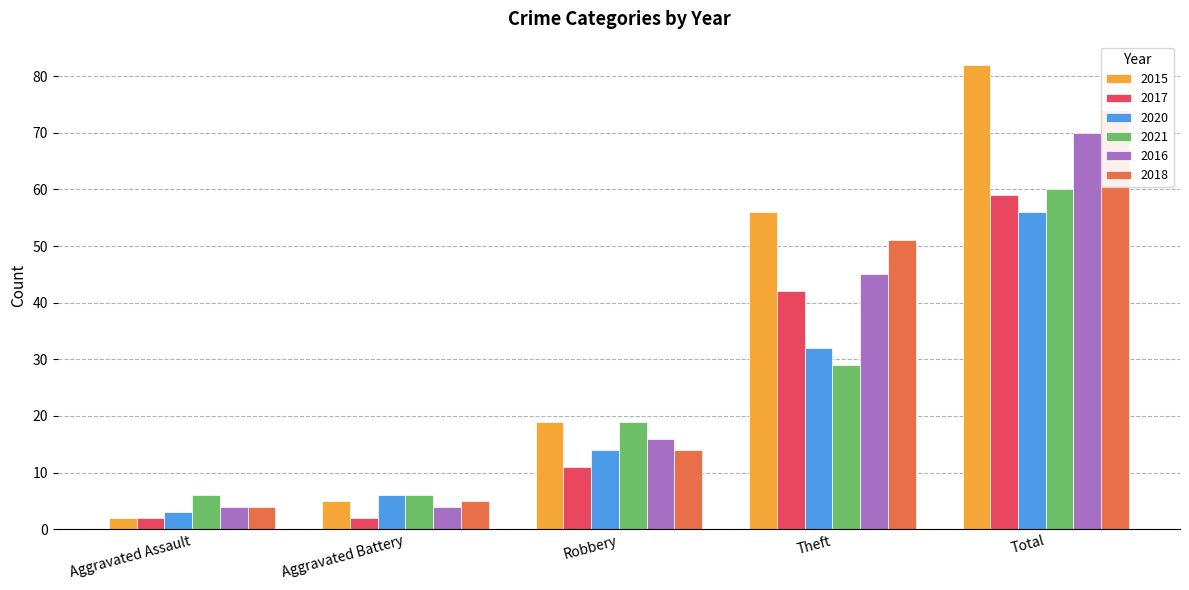

What is the label of the 4th bar from the left?

Theft